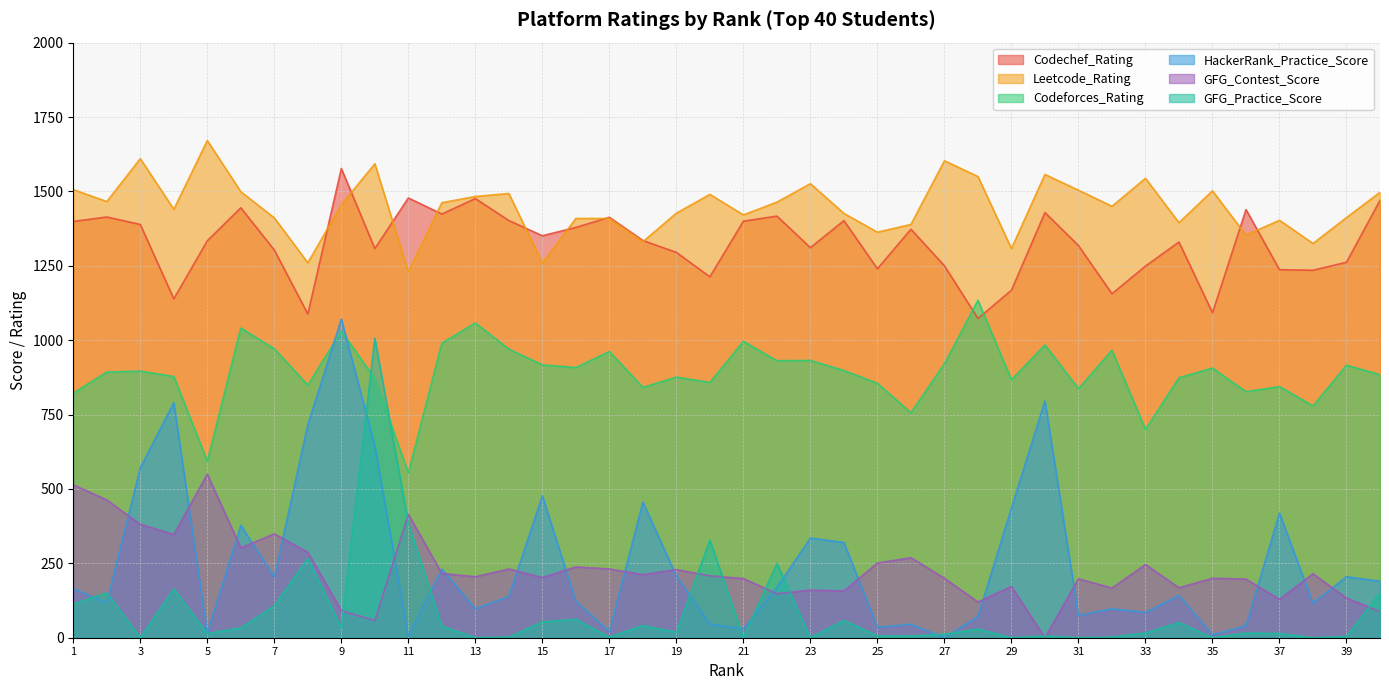

Reading right to left, extract all data points from this chart.

Codechef_Rating: 40=1470	39=1262	38=1235	37=1237	36=1439	35=1092	34=1330	33=1249	32=1156	31=1318	30=1429	29=1168	28=1073	27=1250	26=1373	25=1240	24=1402	23=1311	22=1417	21=1400	20=1213	19=1295	18=1335	17=1413	16=1379	15=1351	14=1402	13=1476	12=1424	11=1478	10=1308	9=1577	8=1088	7=1303	6=1445	5=1334	4=1139	3=1389	2=1414	1=1399
Leetcode_Rating: 40=1497	39=1412	38=1325	37=1403	36=1353	35=1502	34=1395	33=1544	32=1450	31=1504	30=1557	29=1308	28=1550	27=1603	26=1389	25=1363	24=1426	23=1526	22=1464	21=1421	20=1490	19=1427	18=1331	17=1409	16=1409	15=1259	14=1493	13=1483	12=1462	11=1229	10=1593	9=1455	8=1260	7=1411	6=1499	5=1671	4=1440	3=1610	2=1466	1=1506
Codeforces_Rating: 40=884	39=916	38=779	37=844	36=827	35=906	34=874	33=700	32=966	31=837	30=984	29=867	28=1134	27=921	26=756	25=855	24=898	23=932	22=931	21=996	20=858	19=876	18=841	17=962	16=908	15=917	14=970	13=1058	12=990	11=554	10=871	9=1030	8=849	7=971	6=1041	5=593	4=878	3=896	2=893	1=822
HackerRank_Practice_Score: 40=190	39=205	38=116	37=419	36=40	35=10	34=142	33=85	32=97	31=75	30=796	29=436	28=71	27=0	26=45	25=35	24=320	23=335	22=169	21=30	20=45	19=207	18=456	17=20	16=123	15=477	14=139	13=97	12=231	11=5	10=644	9=1071	8=716	7=204	6=378	5=15	4=790	3=571	2=117	1=165
GFG_Contest_Score: 40=88	39=133	38=215	37=129	36=197	35=200	34=168	33=246	32=167	31=198	30=0	29=172	28=120	27=200	26=269	25=251	24=157	23=160	22=148	21=199	20=208	19=229	18=212	17=231	16=238	15=202	14=231	13=205	12=216	11=415	10=58	9=91	8=287	7=349	6=302	5=550	4=347	3=381	2=463	1=514
GFG_Practice_Score: 40=150	39=4	38=0	37=14	36=16	35=0	34=51	33=16	32=2	31=0	30=6	29=0	28=29	27=12	26=6	25=6	24=58	23=0	22=249	21=2	20=328	19=18	18=41	17=2	16=62	15=53	14=2	13=0	12=39	11=385	10=1007	9=33	8=267	7=107	6=33	5=14	4=164	3=0	2=151	1=113